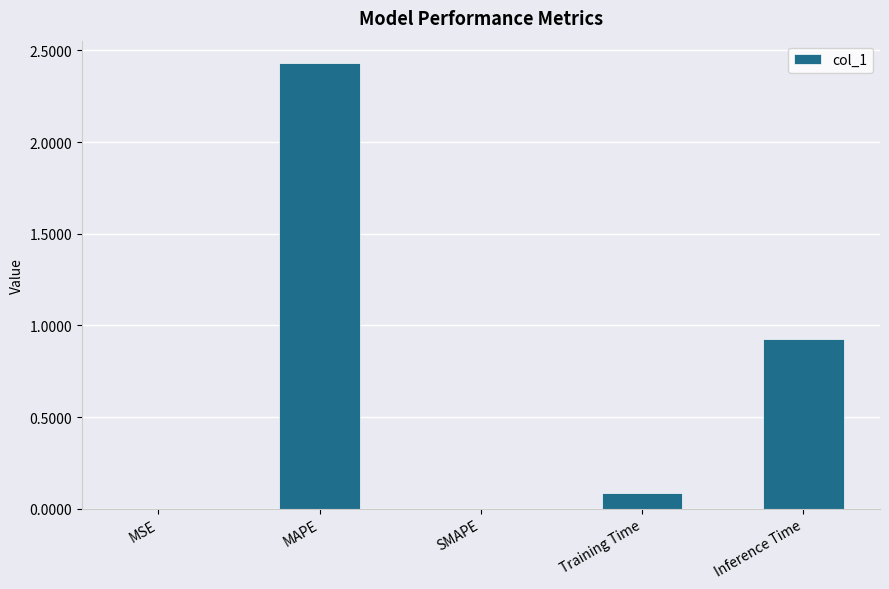

Where is the data nearest to the value 1?

Inference Time